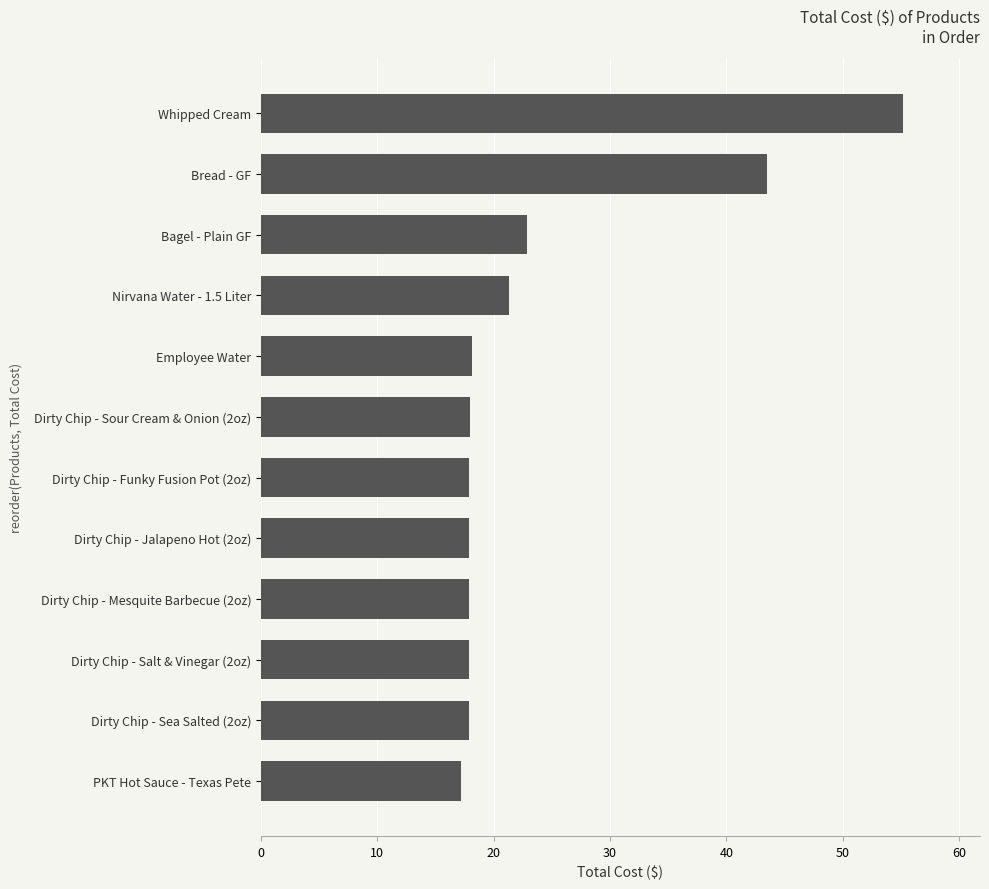

At which label is the value closest to 36?

Bread - GF